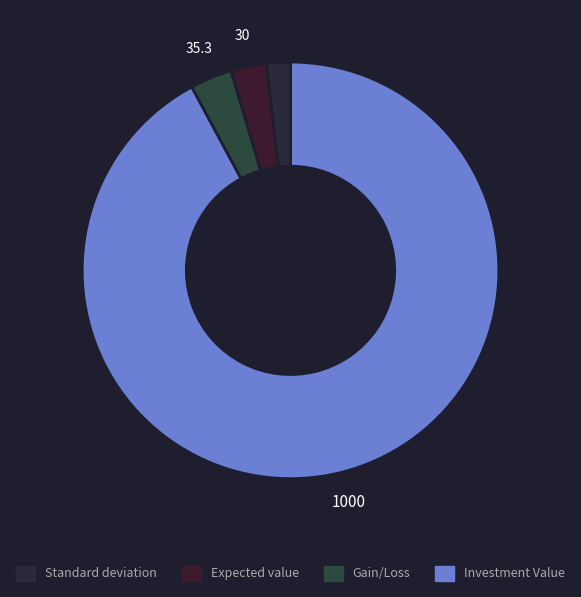

Which category has the biggest portion of the pie?

Investment Value